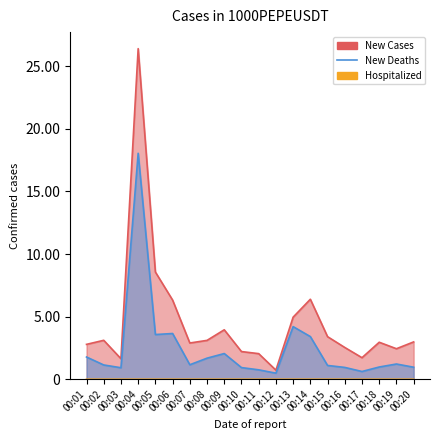

True or false: number_of_trades and volume intersect in this chart.

False